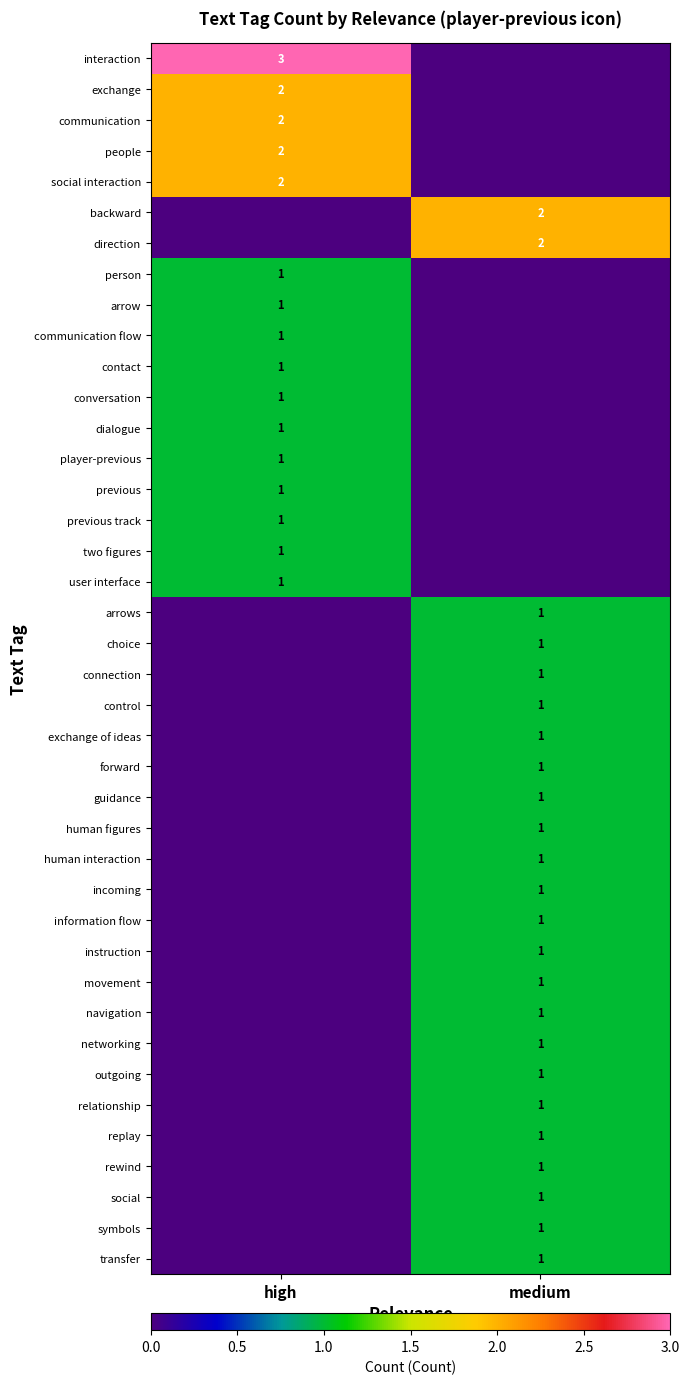

True or false: social interaction has a value of 2 at high.

True